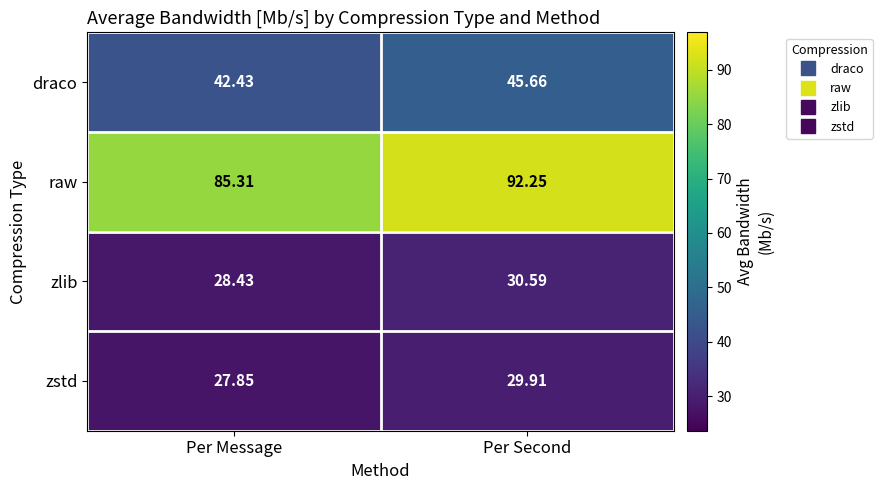

List the series in order of their peak value, highest first.

raw, draco, zlib, zstd